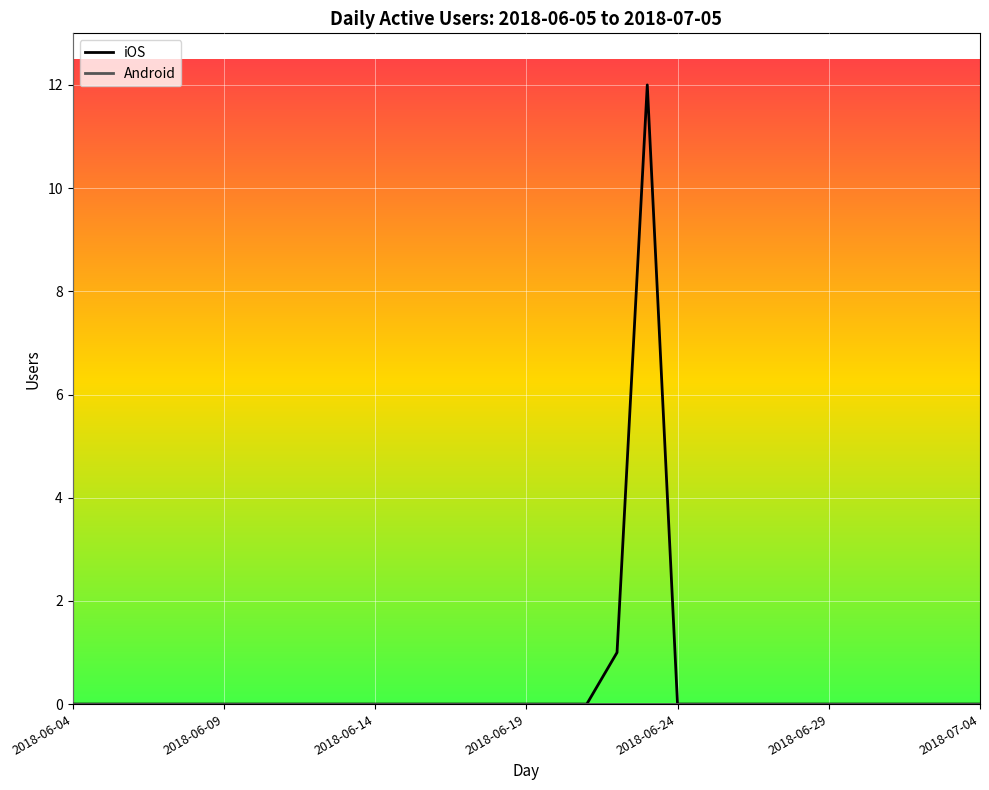

Which series has the largest range (max minus min)?

iOS